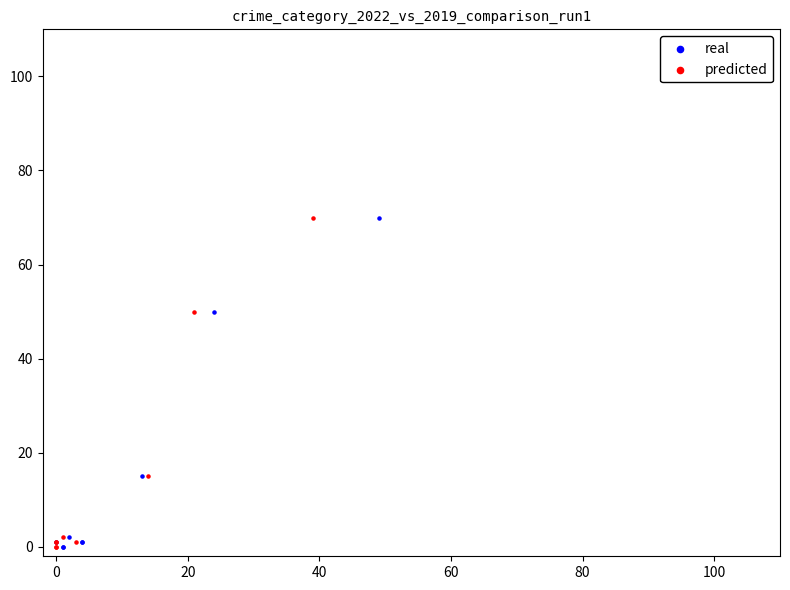

What are all the series names shown in the legend?

real, predicted